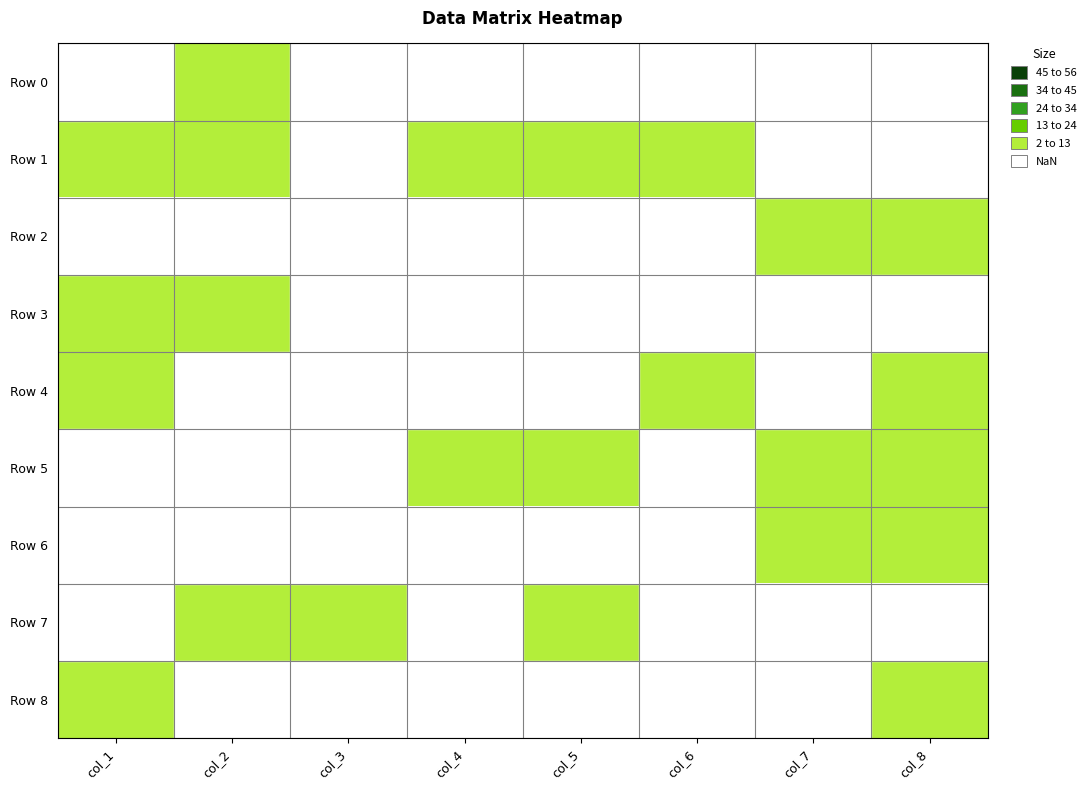

Is it true that Row 5 equals 4.2 at col_4?

False